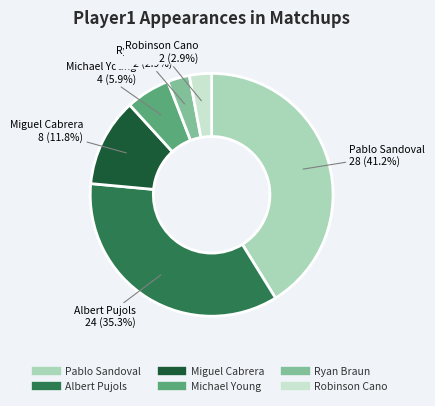

Is there a majority slice in this chart?

No